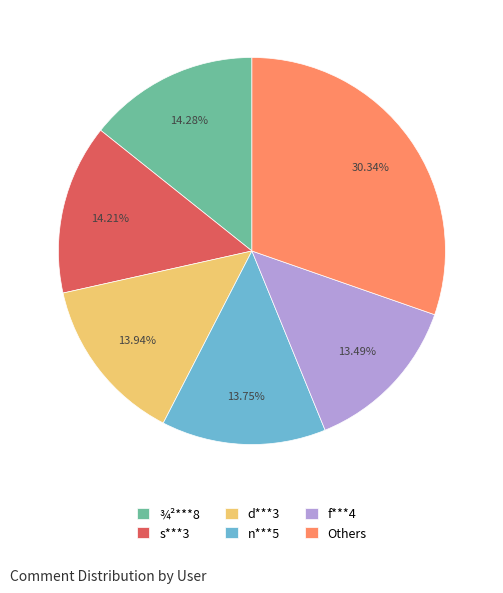

To the nearest percent, what percentage of the pie is n***5?

14%